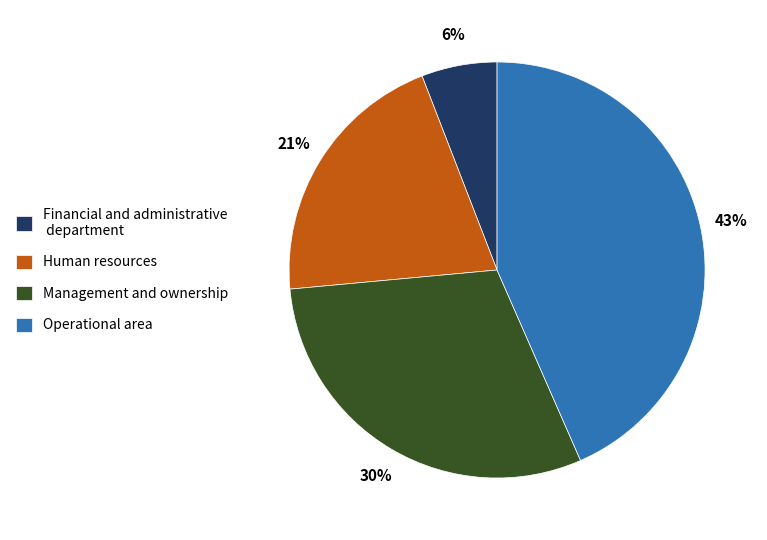

What is the ratio of the value at Human resources to the value at Management and ownership?

0.7